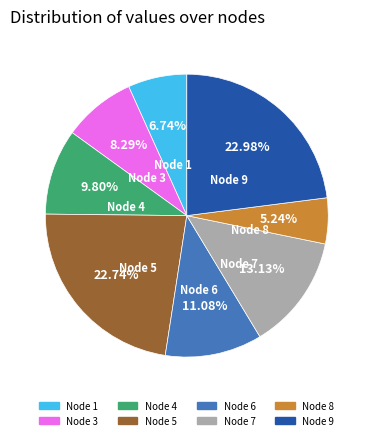

Is there a majority slice in this chart?

No